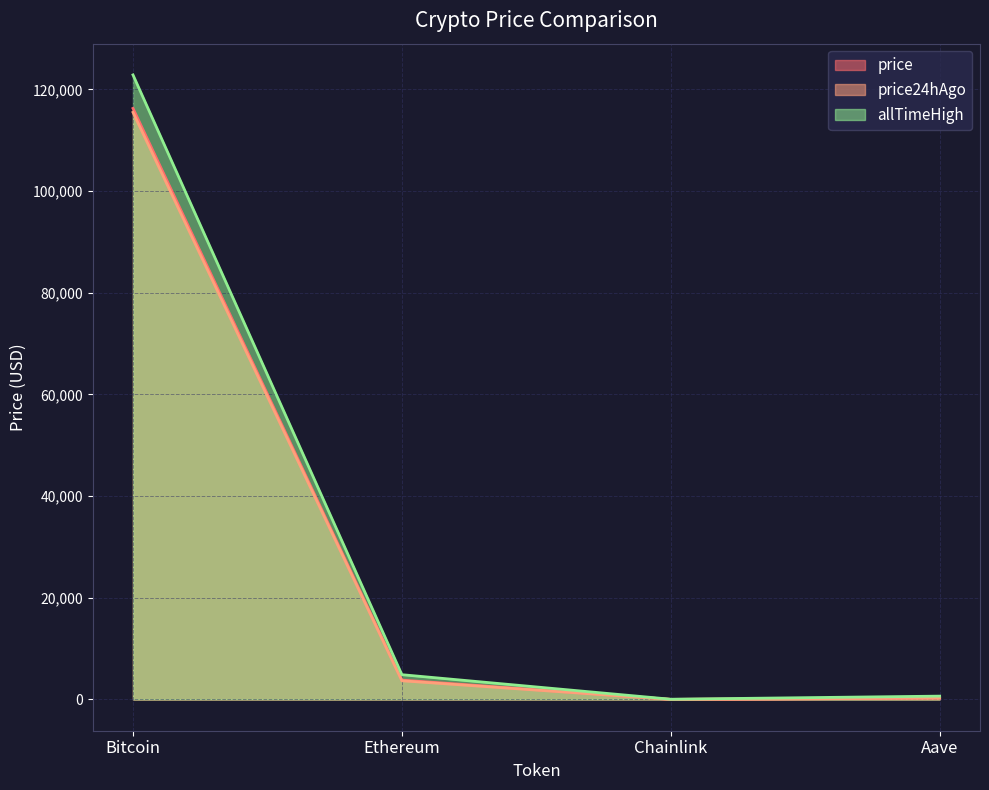

Reading right to left, extract all data points from this chart.

price: Aave=274.2	Chainlink=17.9	Ethereum=3816.6	Bitcoin=116249.0
price24hAgo: Aave=263.6	Chainlink=16.8	Ethereum=3682.5	Bitcoin=115477.0
allTimeHigh: Aave=661.7	Chainlink=52.7	Ethereum=4878.3	Bitcoin=122838.0